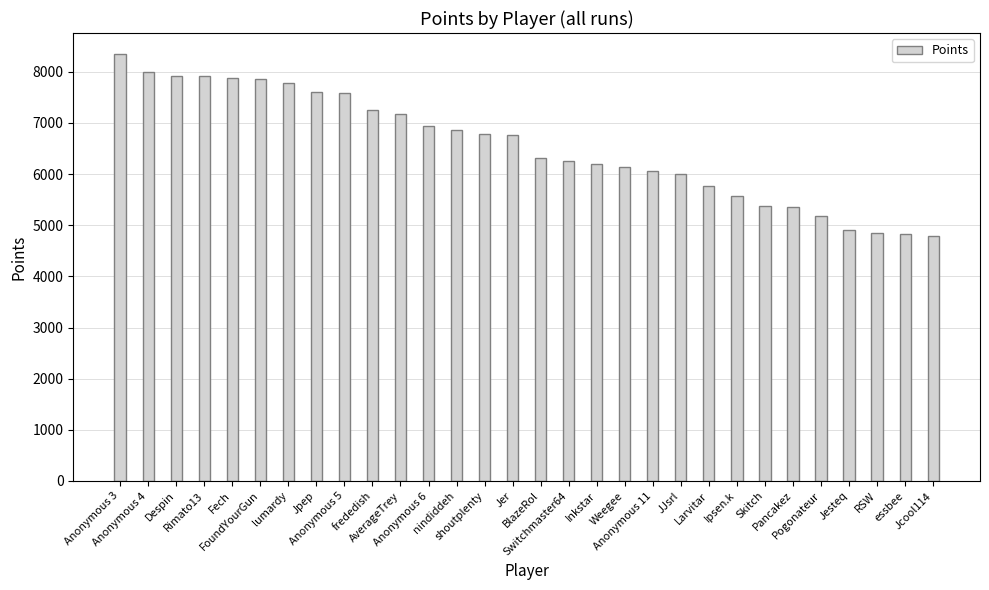

What is the difference between the maximum and second lowest values?

3508